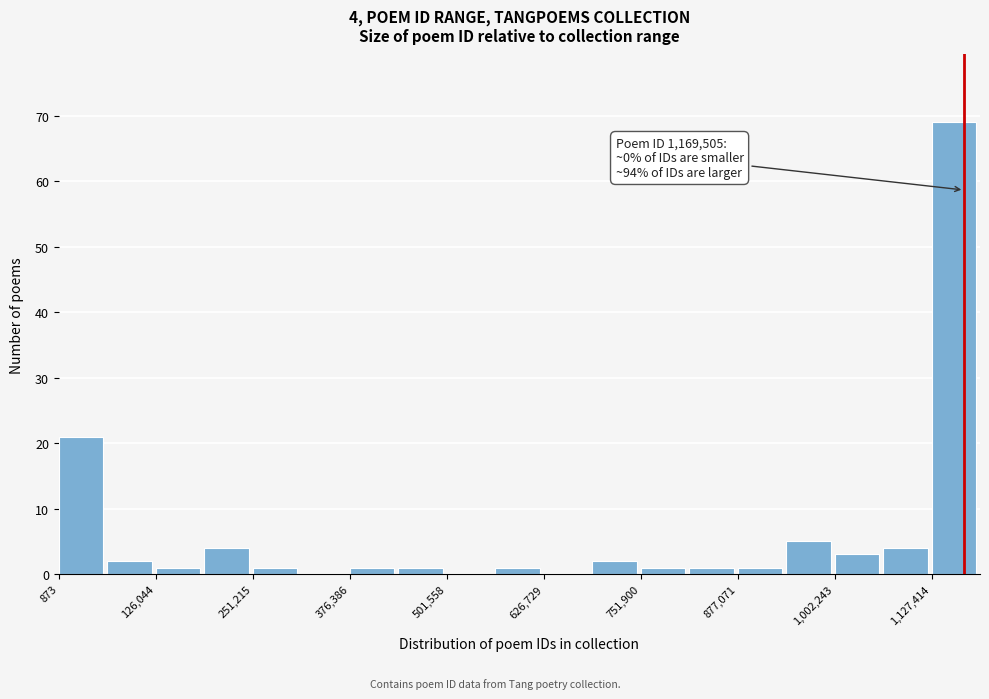

Around what value on the x-axis is the tallest bar? Give the approximate position of its centre, as read against the axis.

1160000